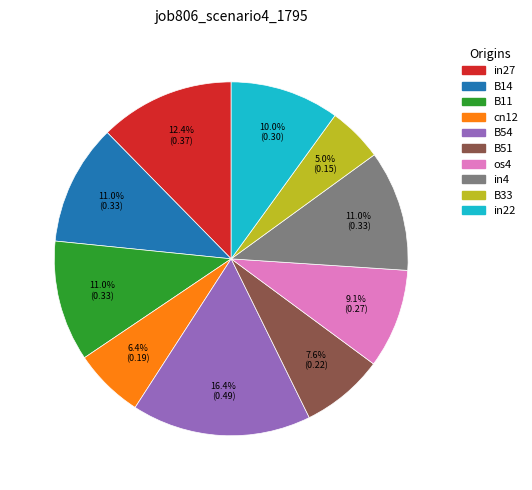

Between in22 and cn12, which is larger?

in22